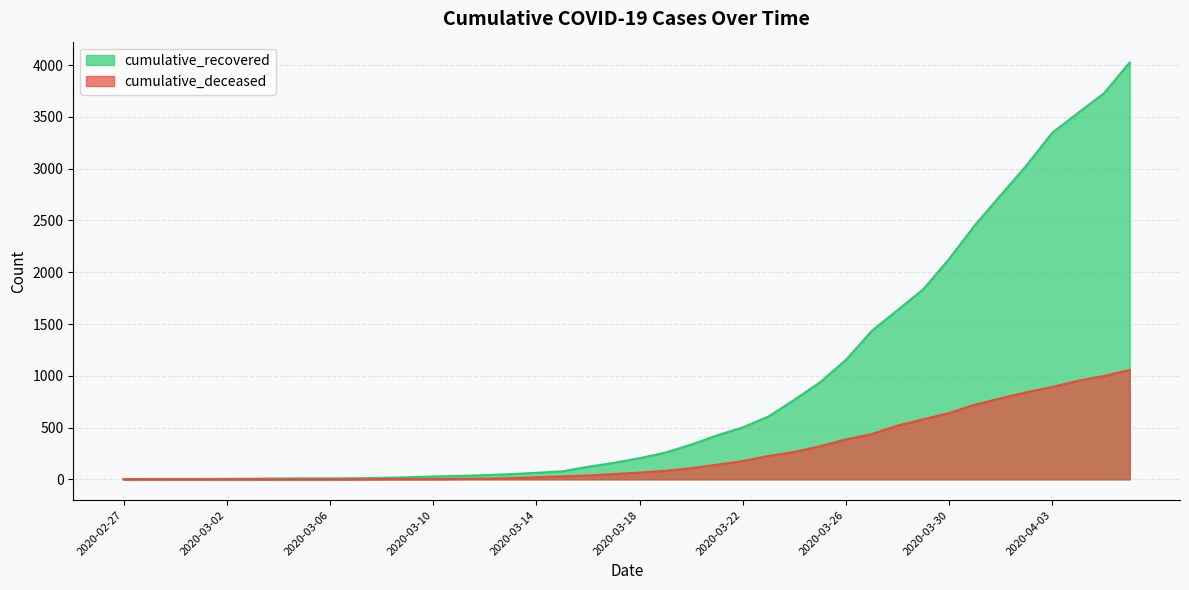

The cumulative_recovered series shows 216 at 2020-03-23. True or false?

False